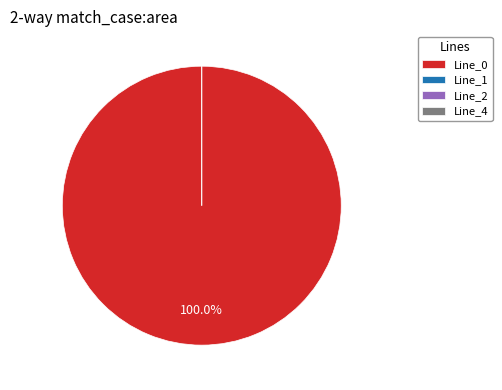

Which category has the biggest portion of the pie?

Line_0